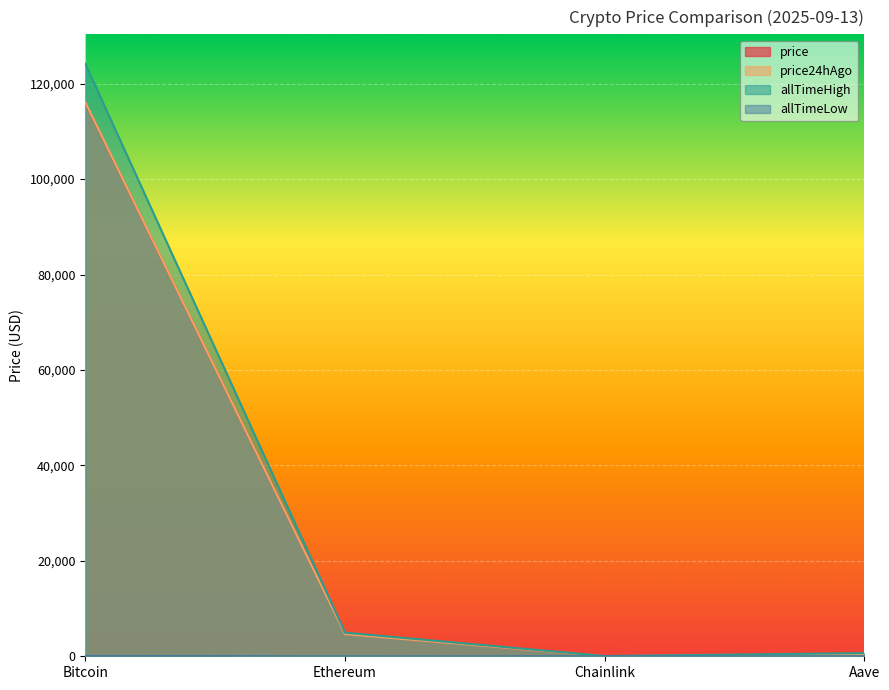

At which label does allTimeHigh first exceed 4946?

Bitcoin